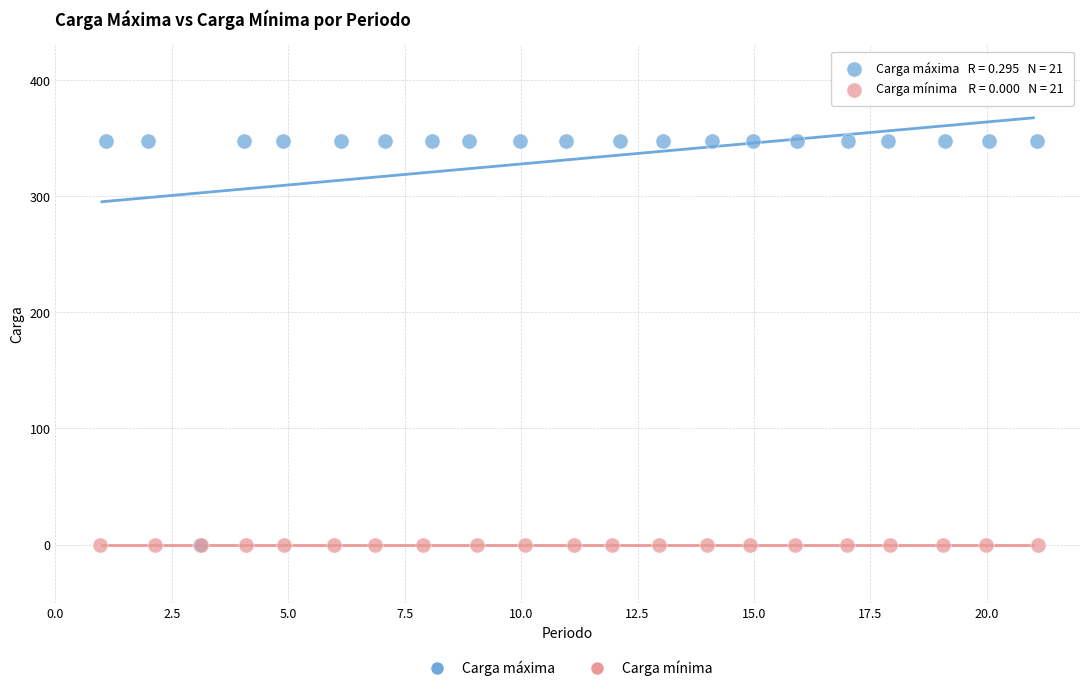

What are all the series names shown in the legend?

Carga máxima, Carga mínima